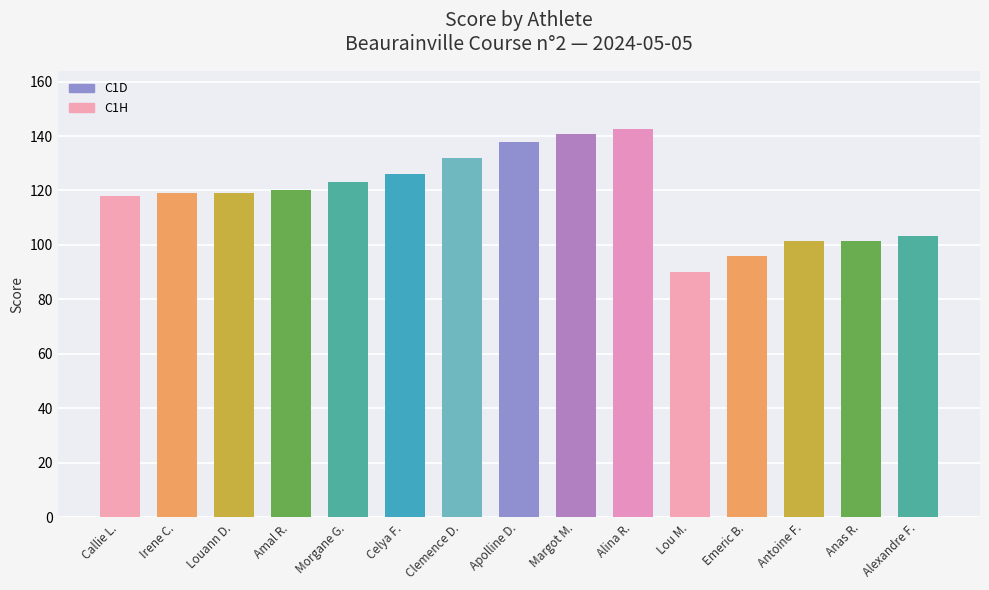

What is the average value?

118.0